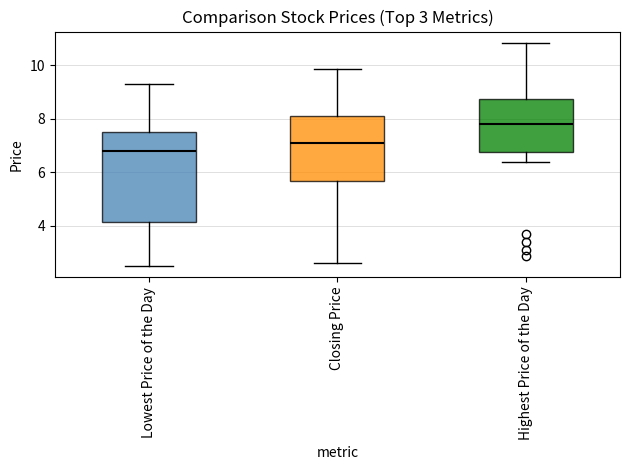

Comparing the boxes themselves (not the whiskers), which one is the tallest?

Lowest Price of the Day